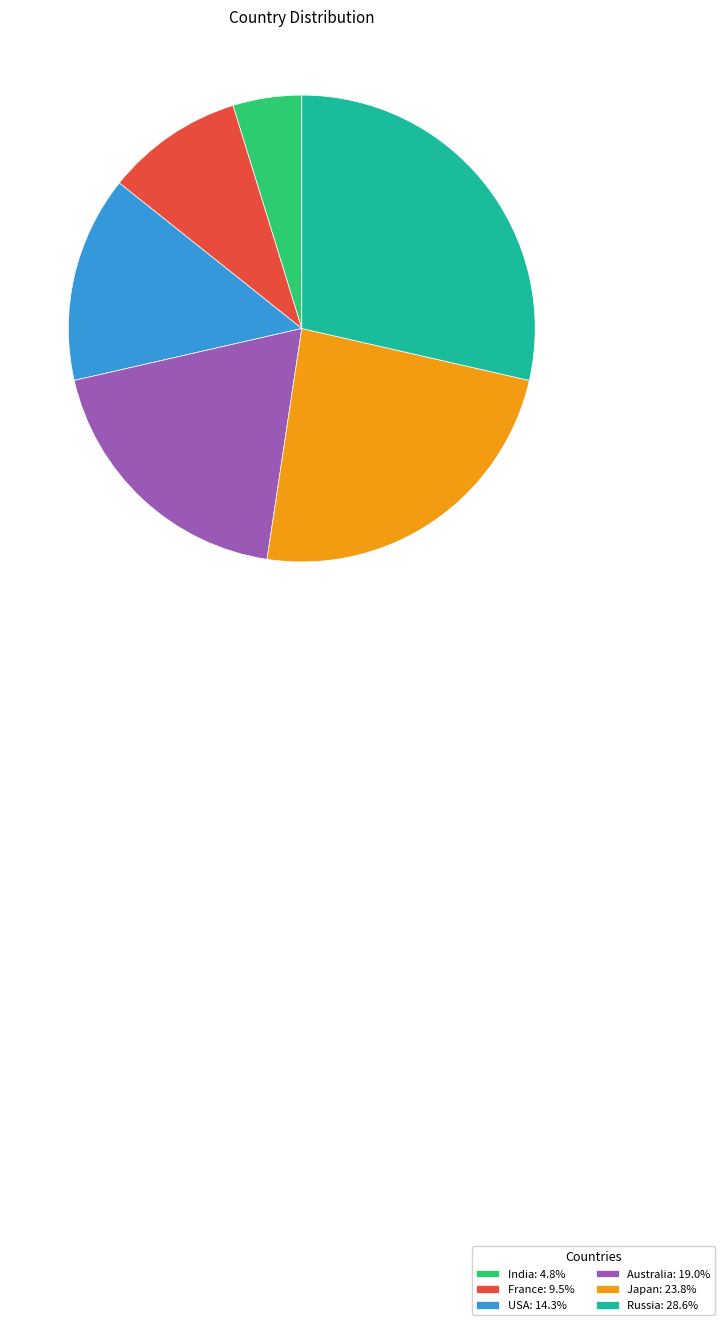

Is there any slice that represents more than half of the pie?

No